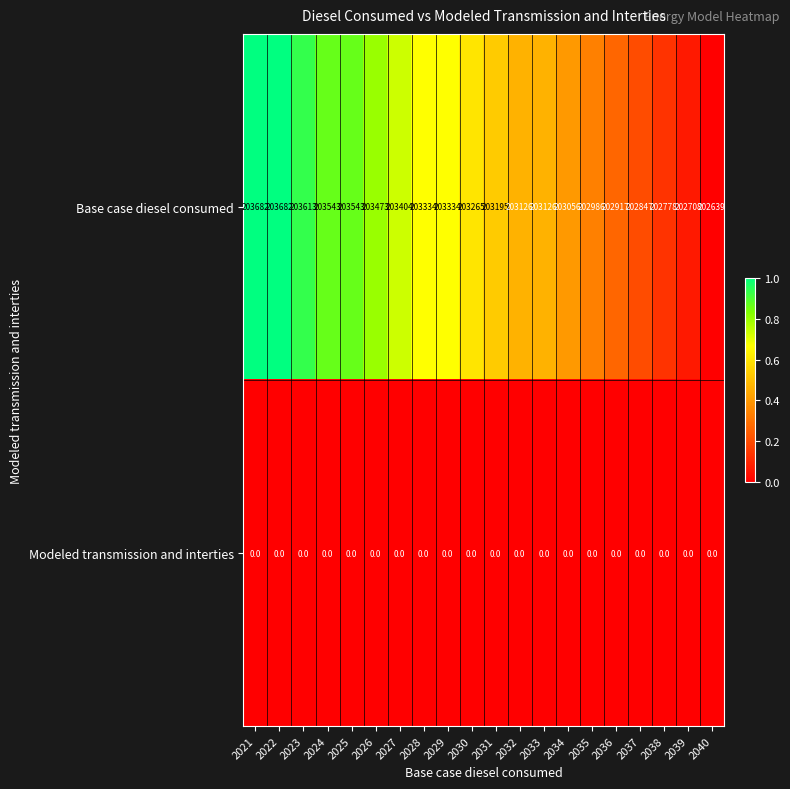

What is the difference between the maximum and minimum values in the Base case diesel consumed series?

1043